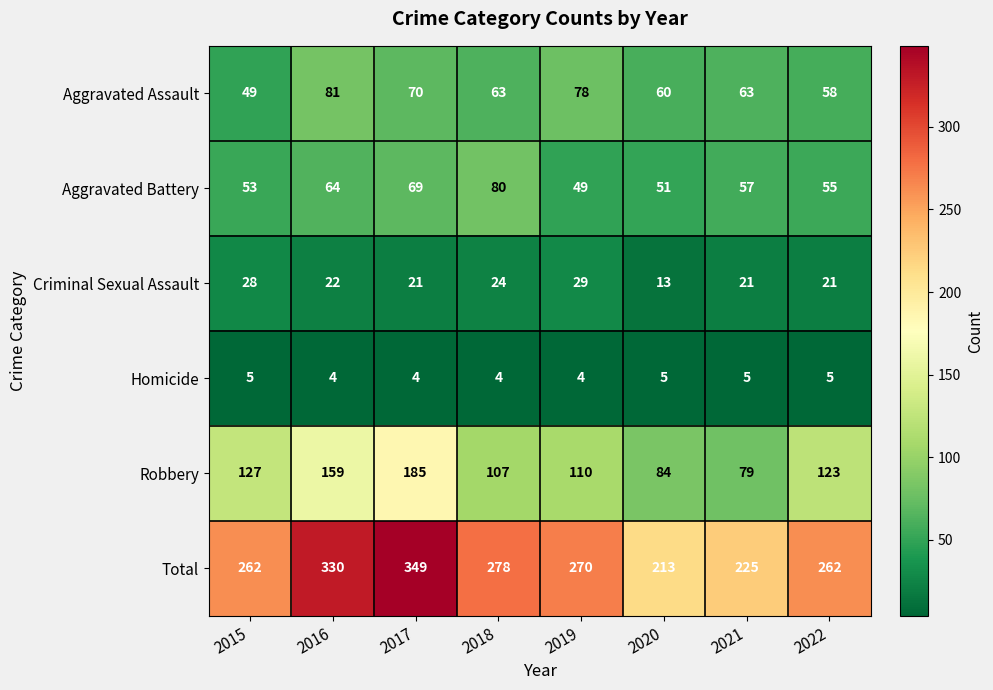

The Aggravated Assault series shows 60 at 2020. True or false?

True